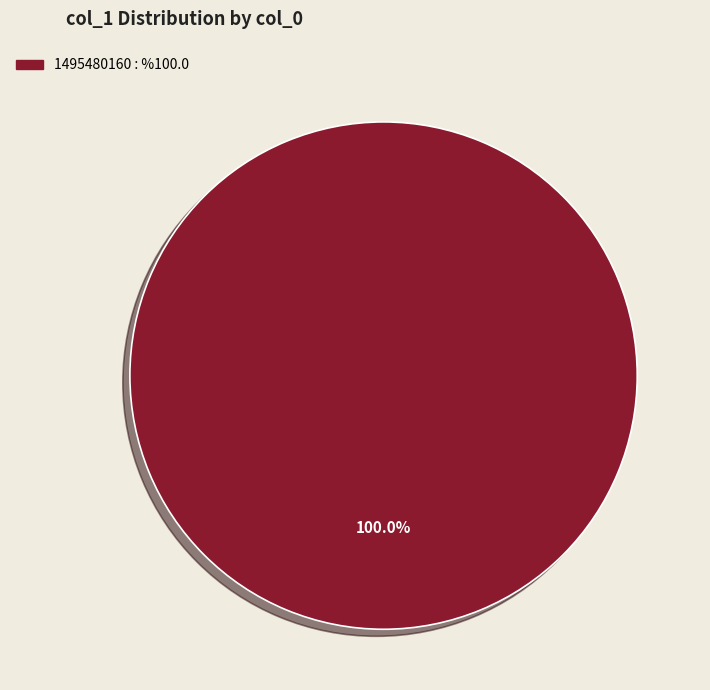

Count the number of slices in the pie.

1